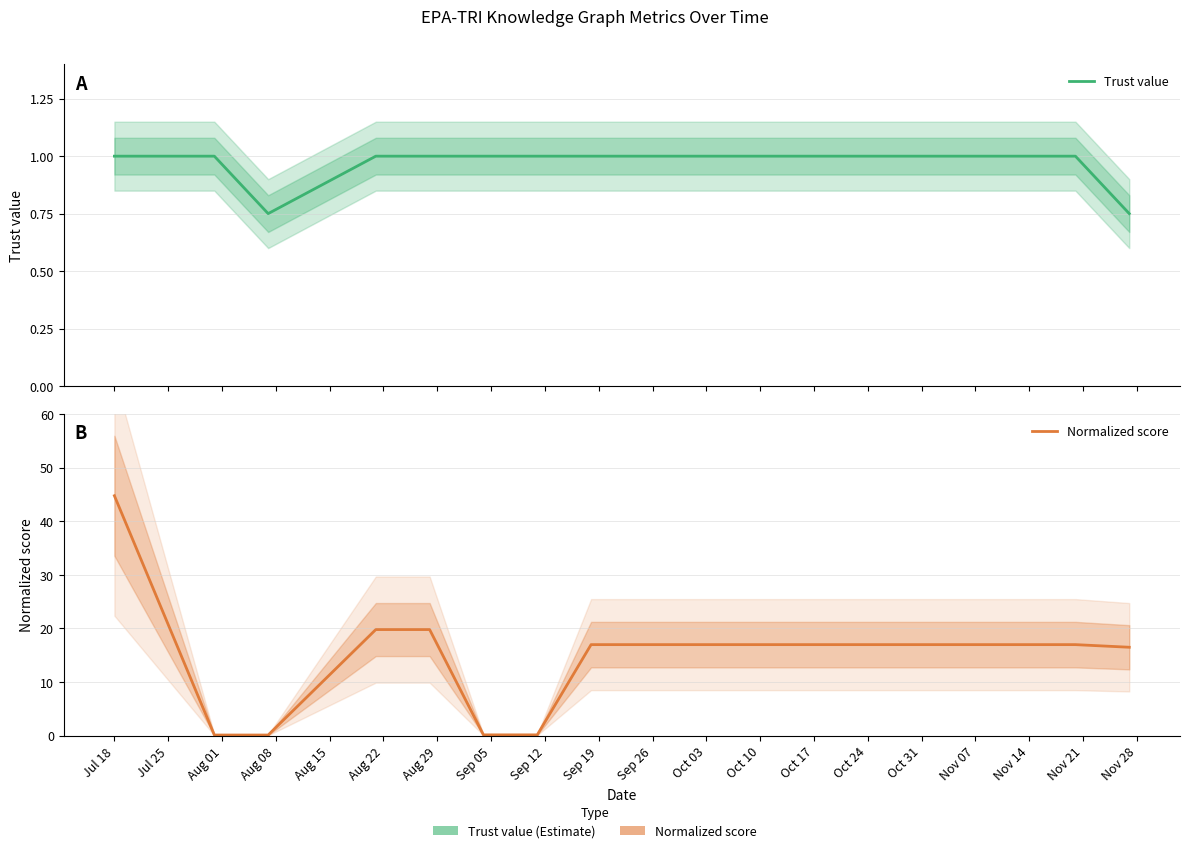

True or false: Normalized score has more than 2 points higher than both neighbors.

False